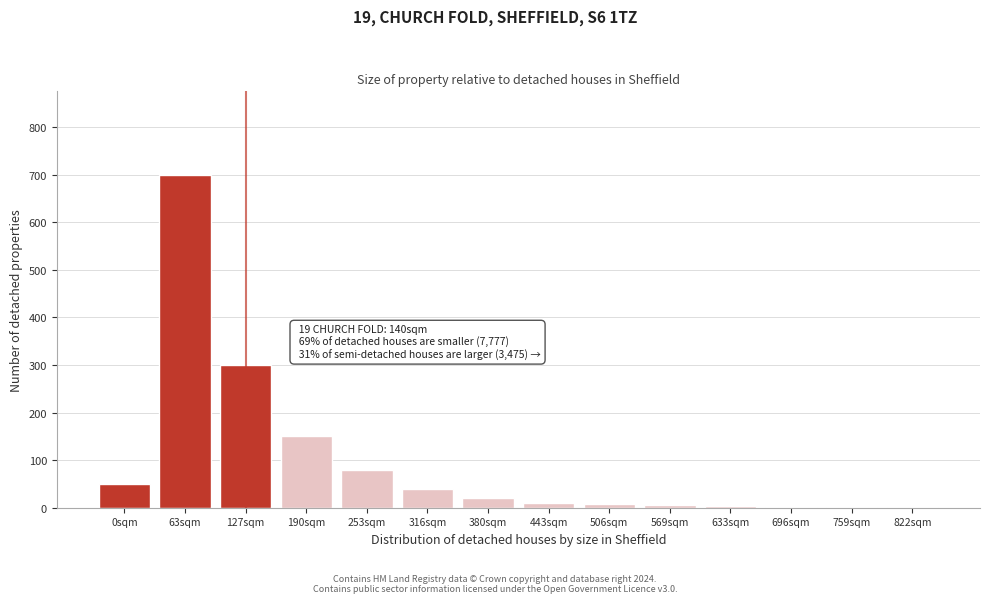

Where is the data nearest to the value 350?

127sqm